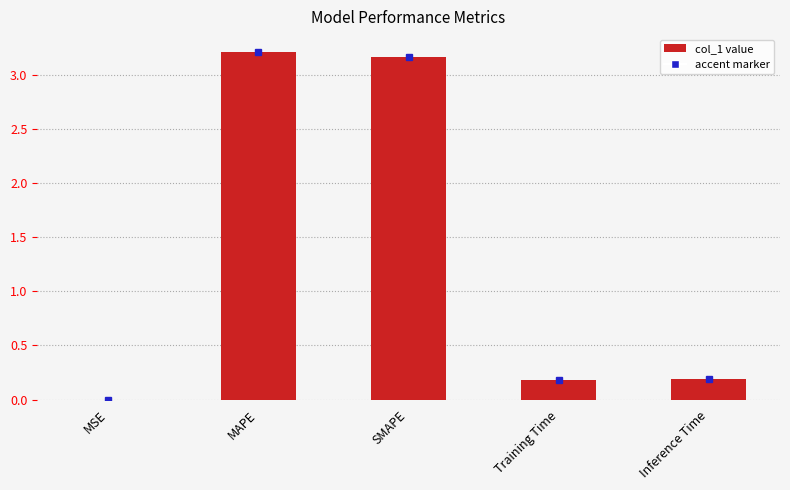

What is the change in value from MSE to Inference Time?

+0.2